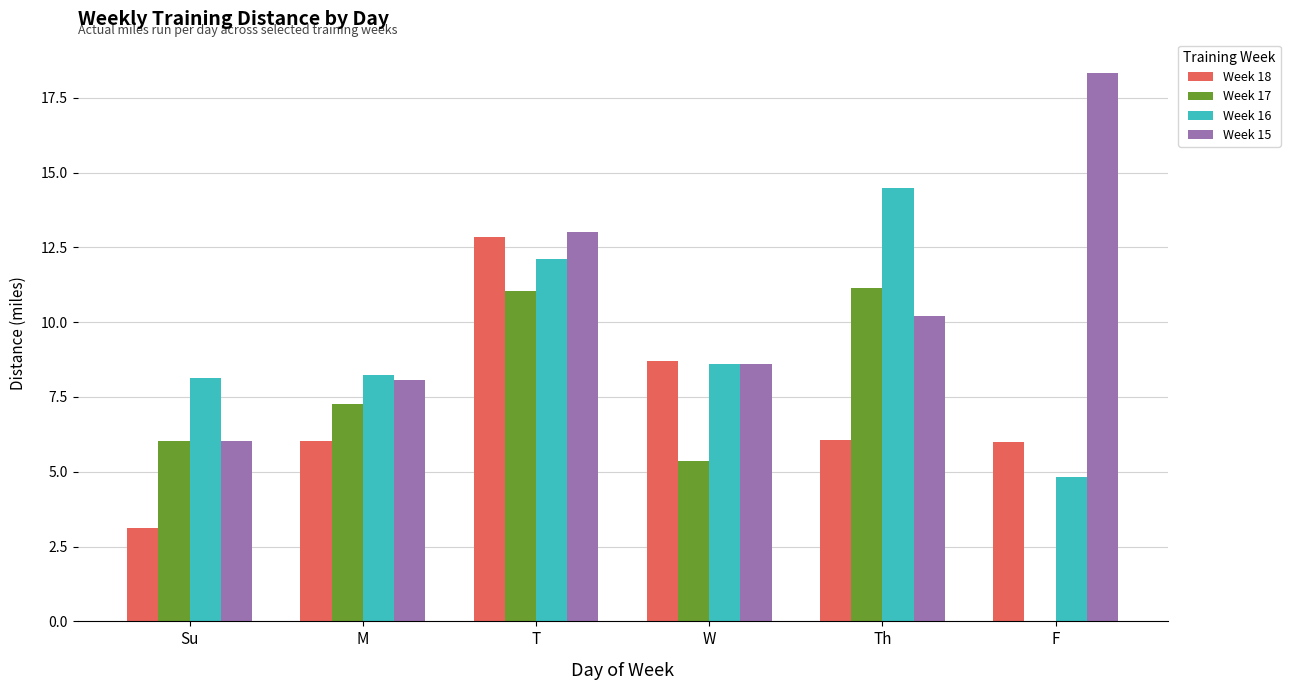

True or false: Week 15 has a value of 8.1 at M.

True